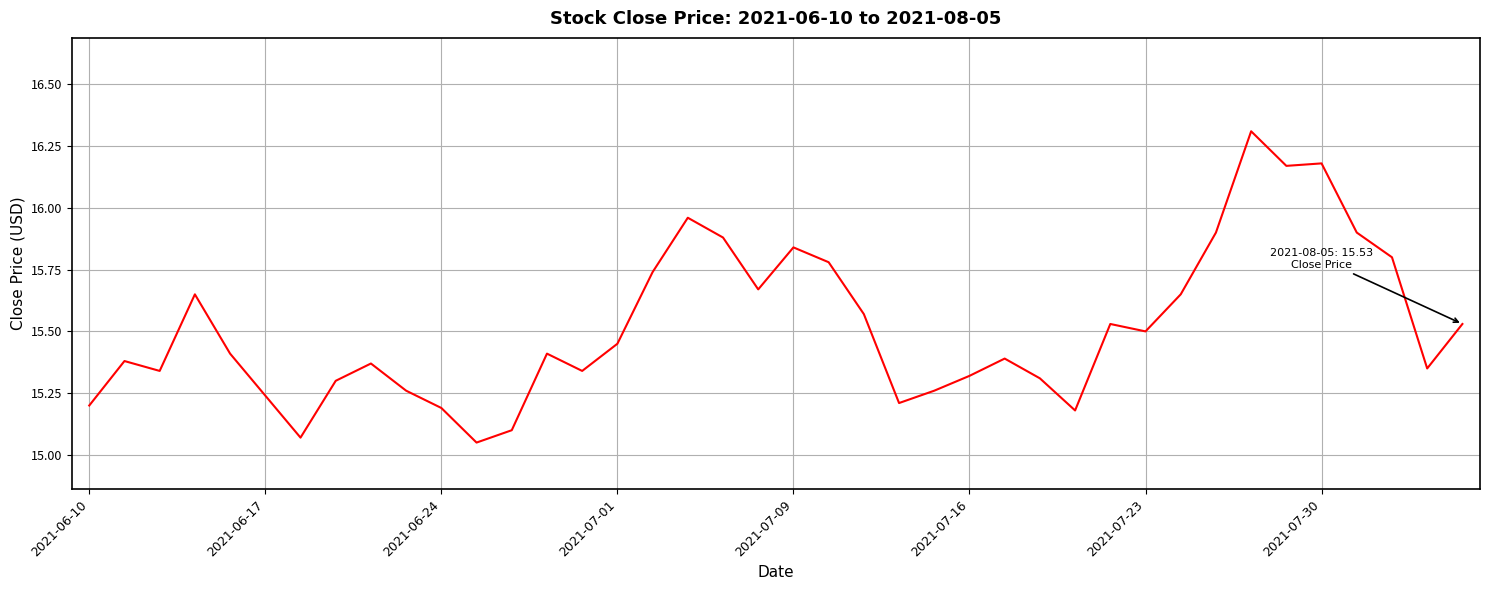

What is the difference between the maximum and minimum values?

1.3